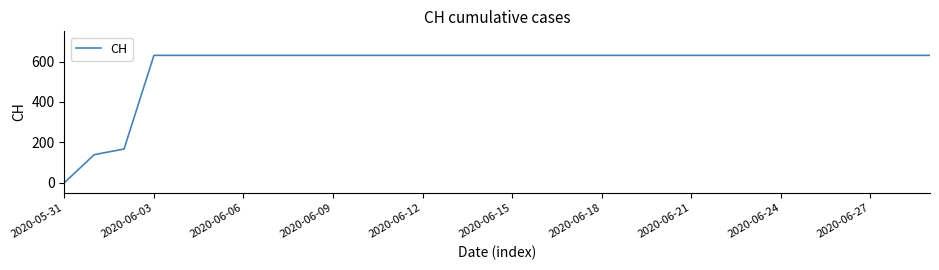

What is the difference between the maximum and minimum values?

631